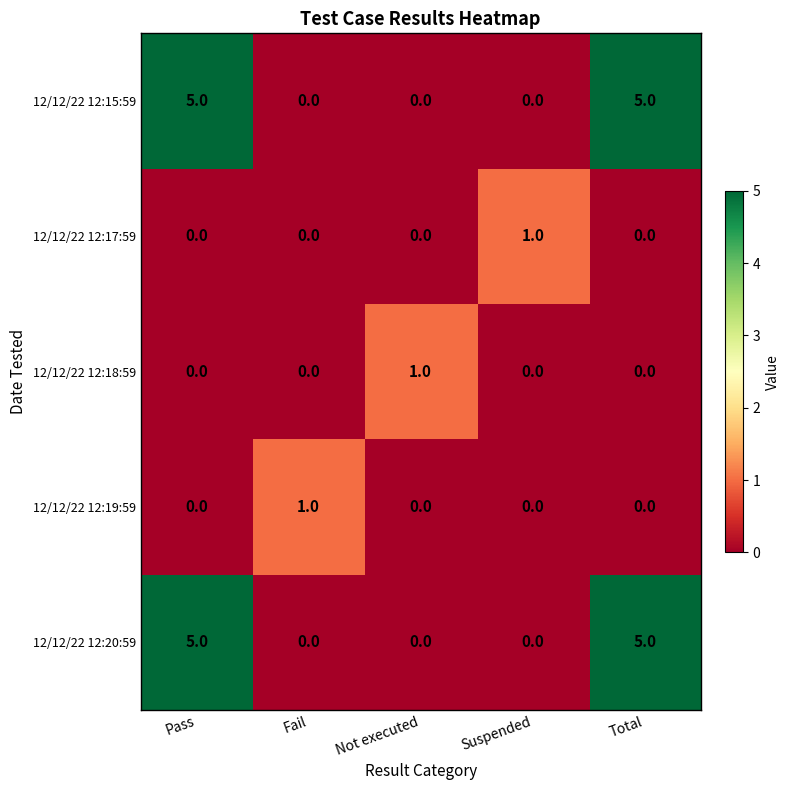

What is the difference between the maximum and second lowest values in the 12/12/22 12:15:59 series?

5